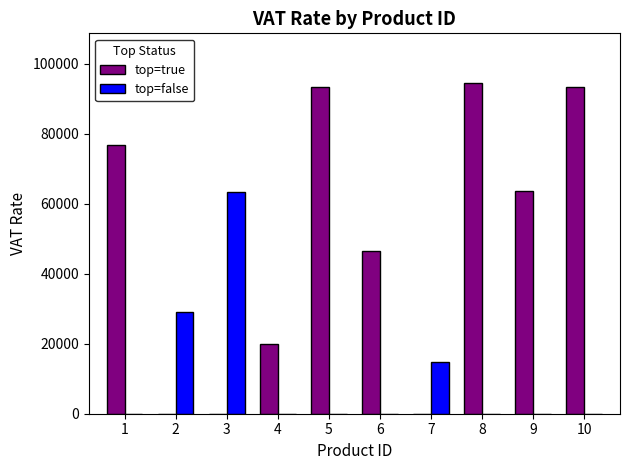

Which series has the largest total across all categories?

top=true